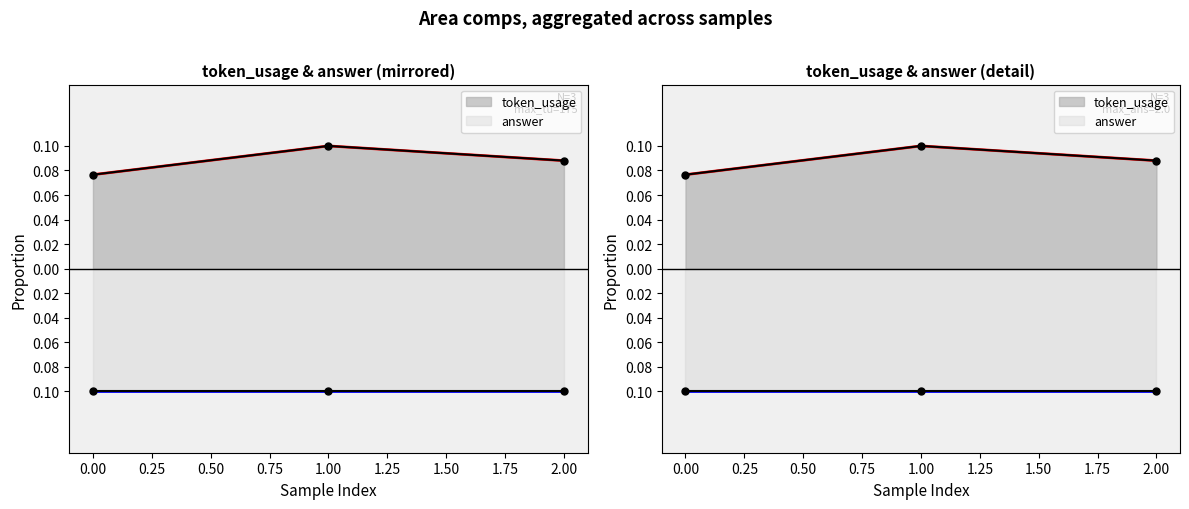

Reading right to left, transcribe all the data shown in this chart.

0.1	0.1	0.1